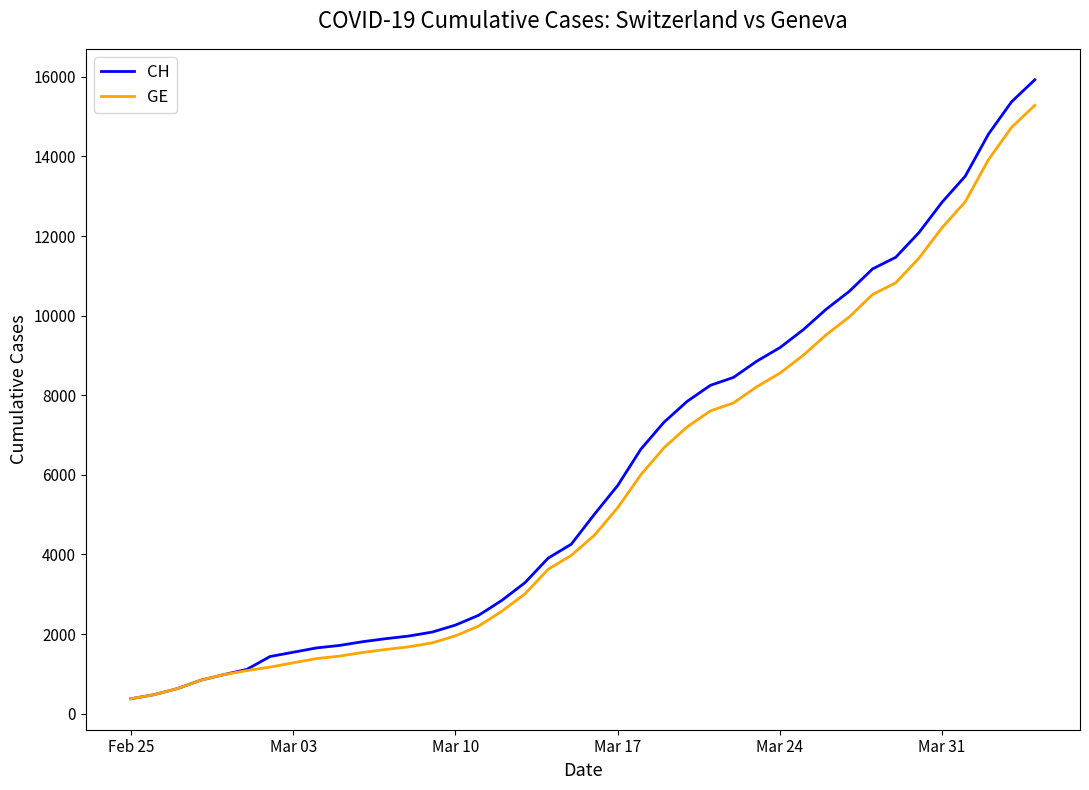

What is the minimum value for CH?

375